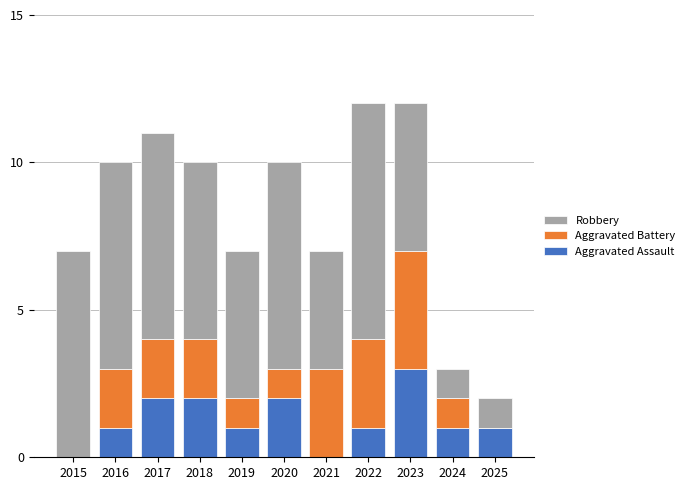

The Aggravated Assault series shows 1 at 2016. True or false?

True